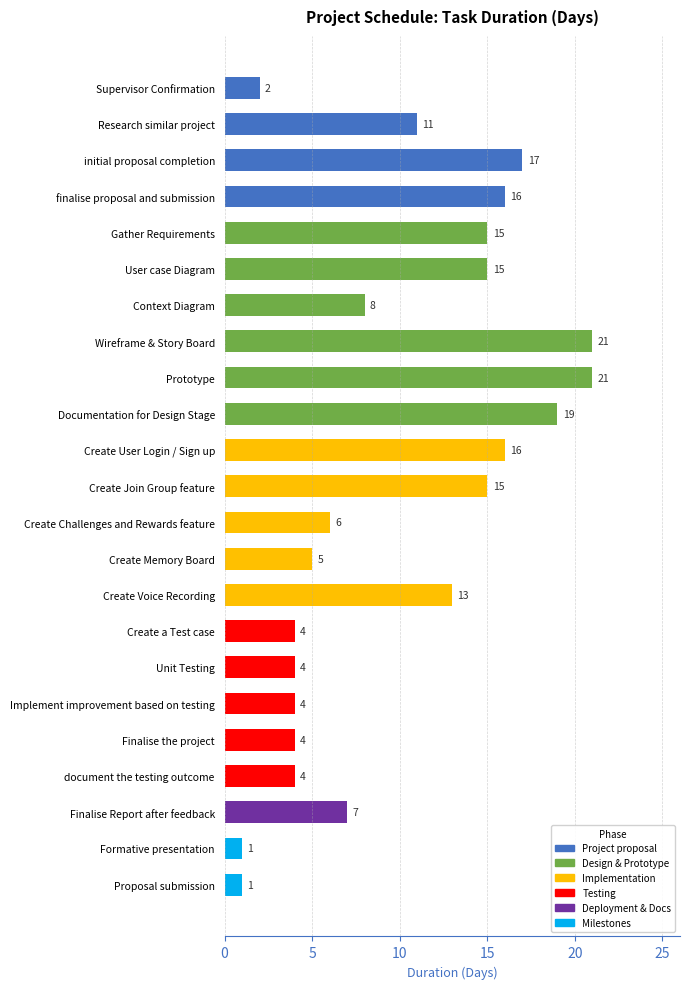

What value does the data have at Create Memory Board?

5